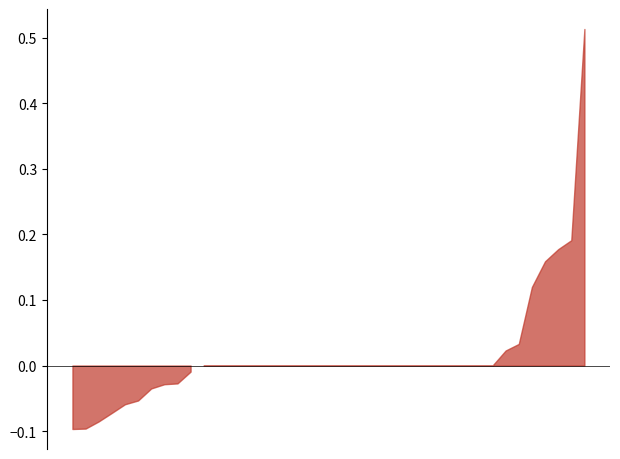

Which label corresponds to the largest value in the chart?

39